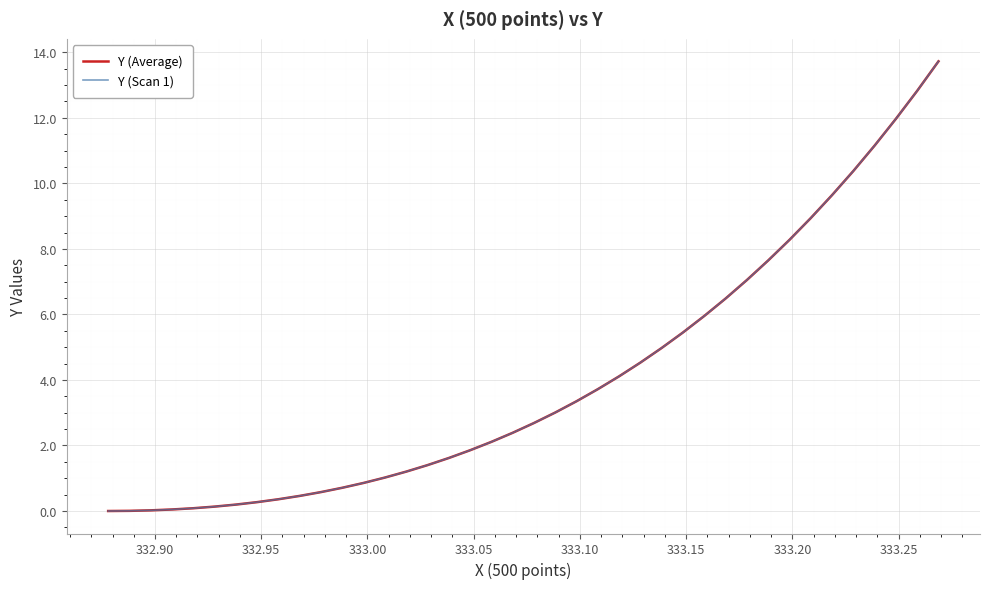

Is this an area chart (filled region under the line)?

No